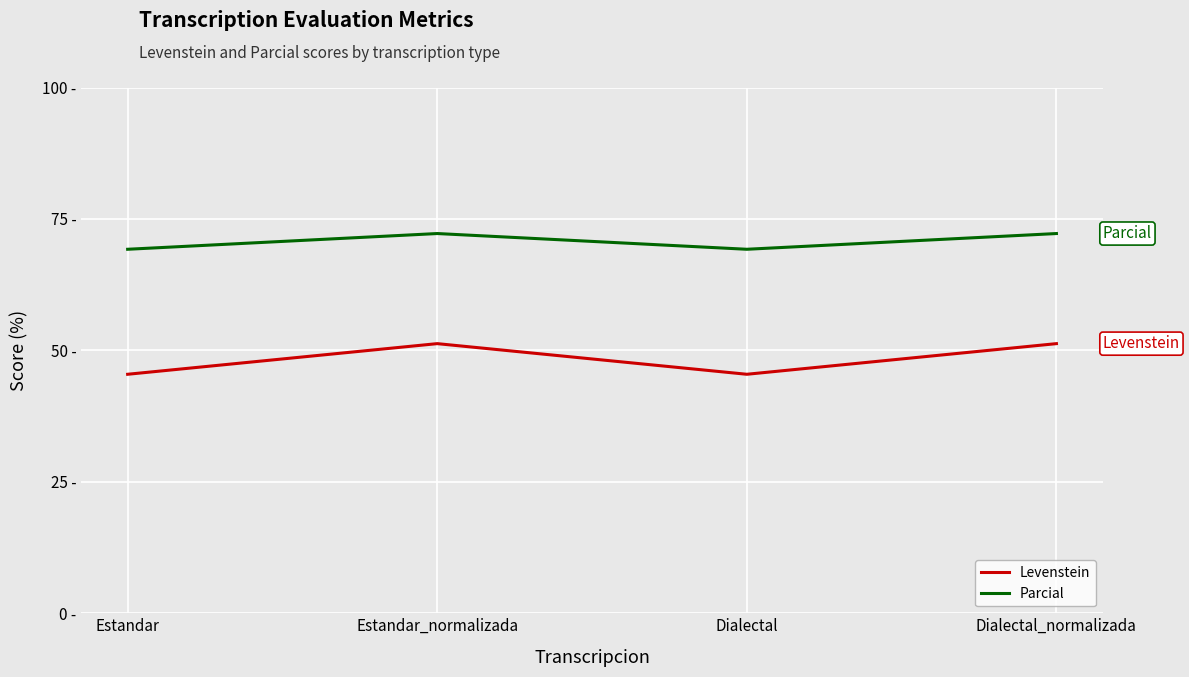

True or false: Parcial and Levenstein cross at least once.

False